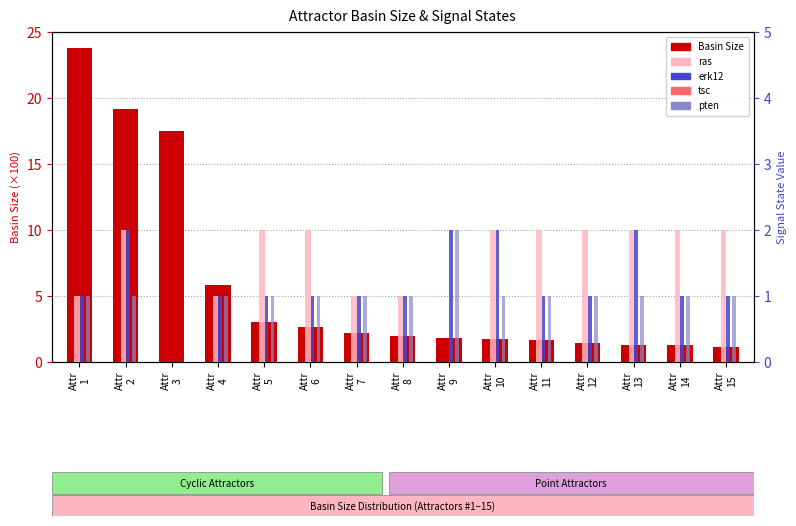

How many groups of bars are there?

15